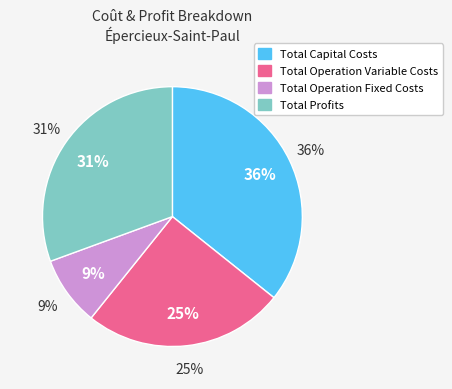

The Total Operation Fixed Costs slice represents 21% of the pie. True or false?

False